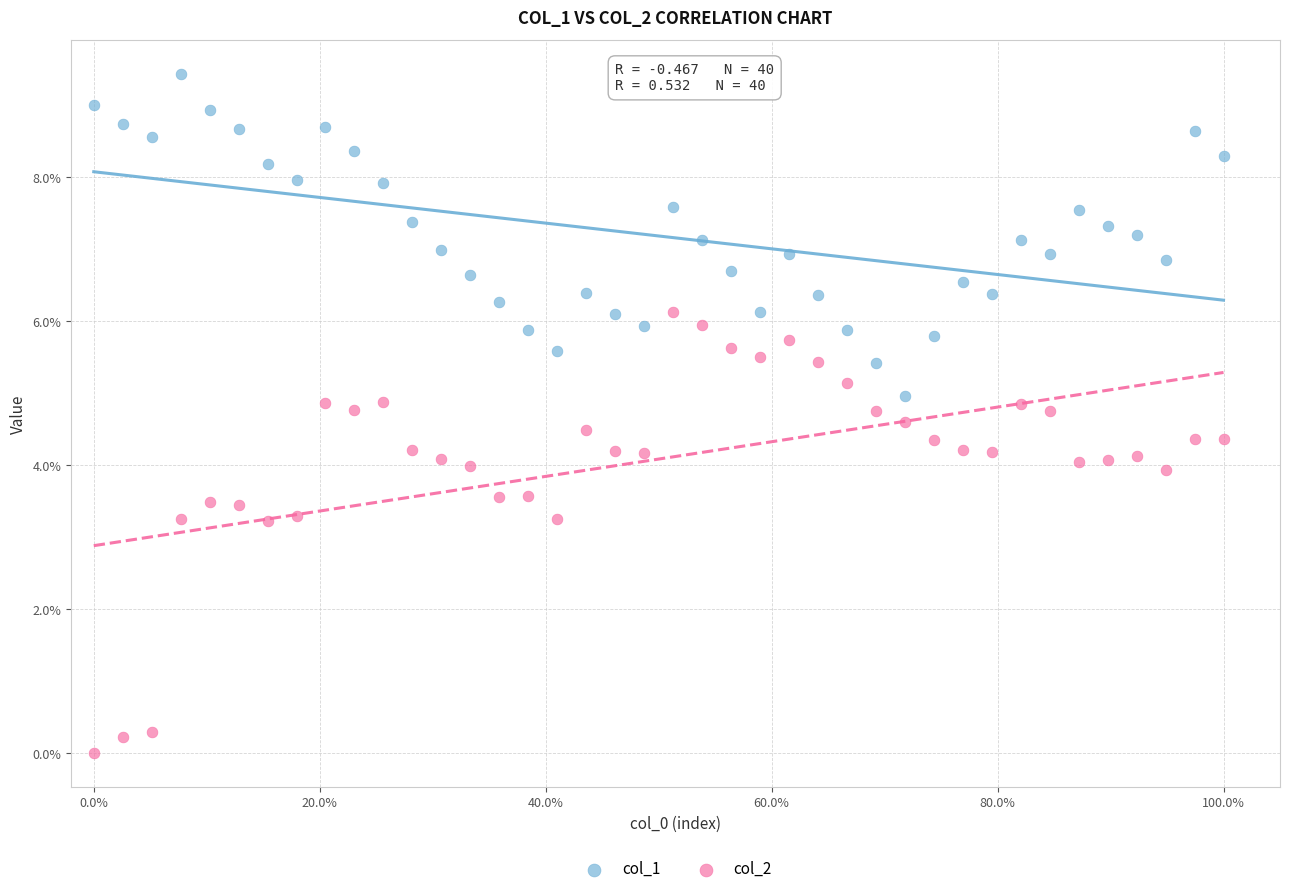

Which series reaches the minimum Y coordinate?

col_2